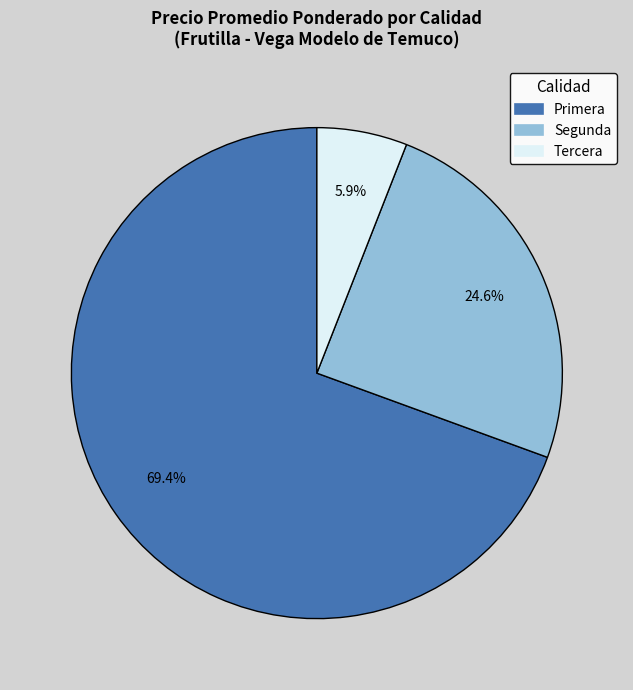

Does Segunda represent more than half of the total?

No